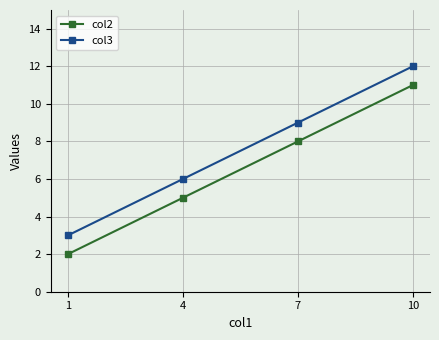

How many lines are shown in the chart?

2